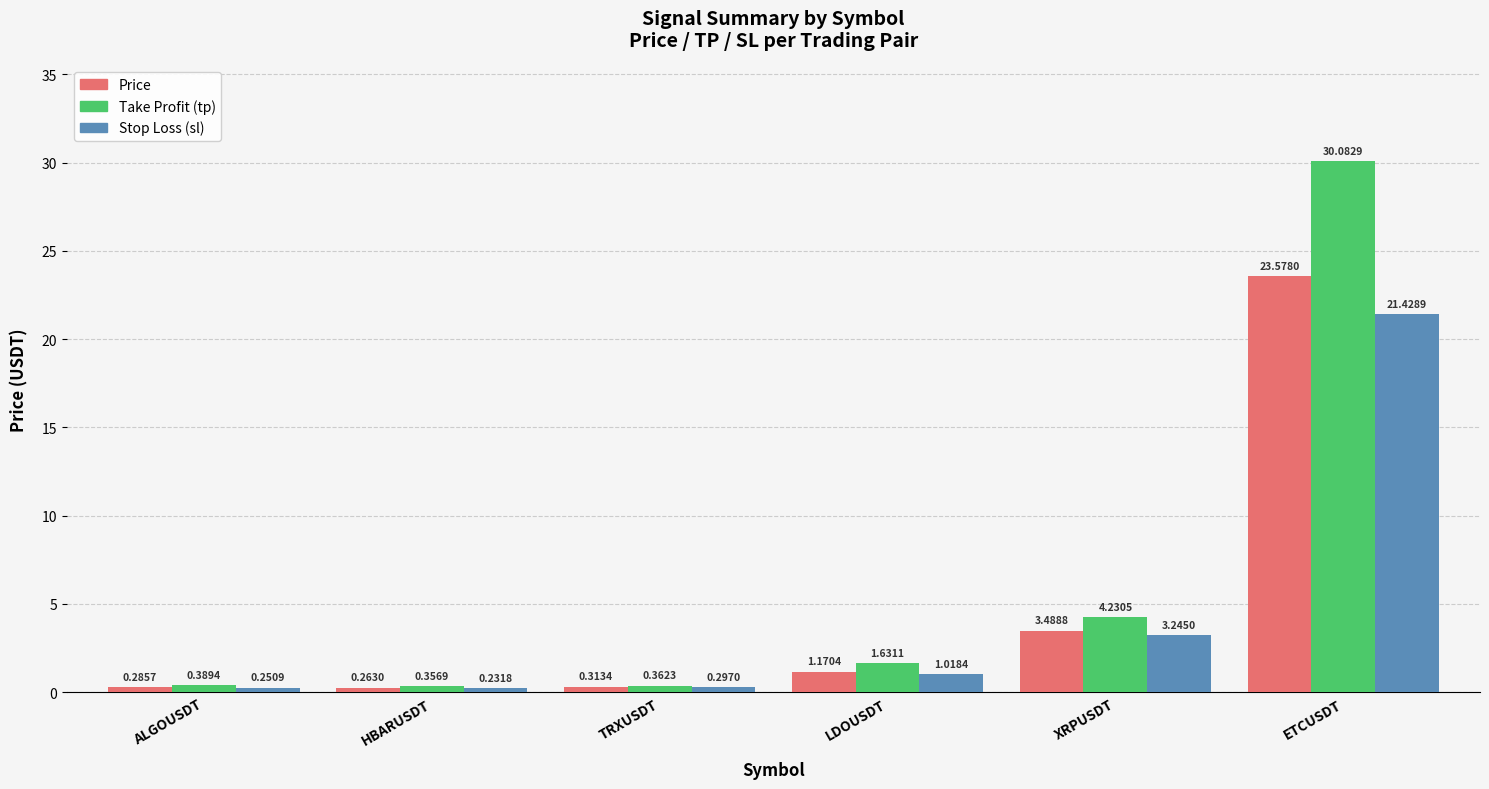

Count the number of categories in the chart.

6